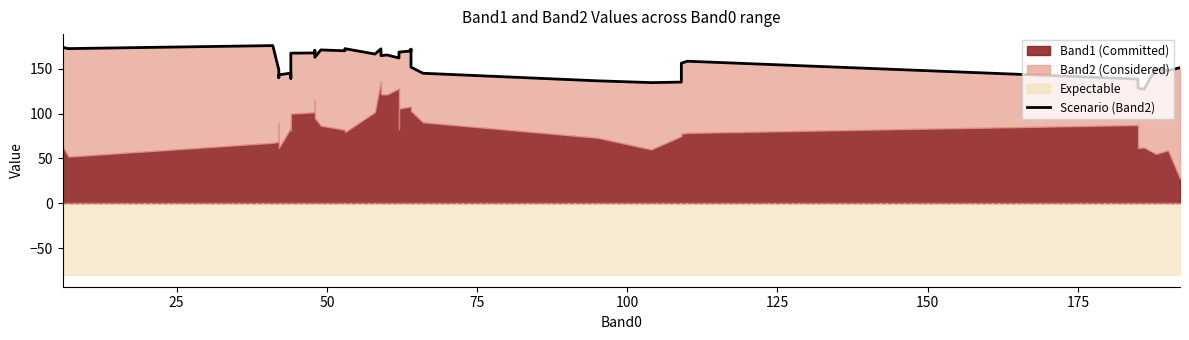

What is the difference between the maximum and minimum values?

48.6